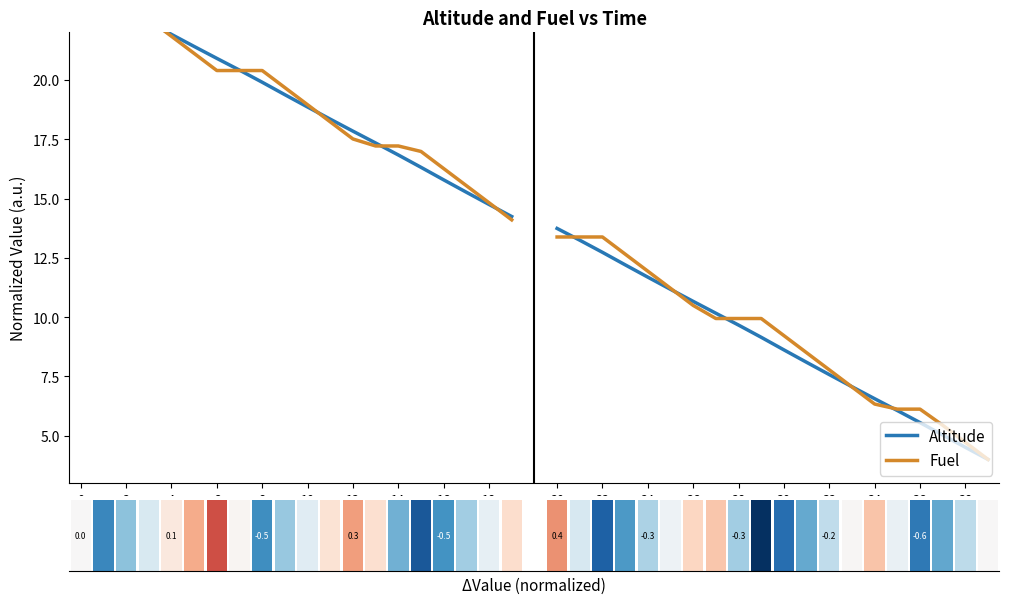

Are the bars grouped side by side (vs. stacked)?

Yes